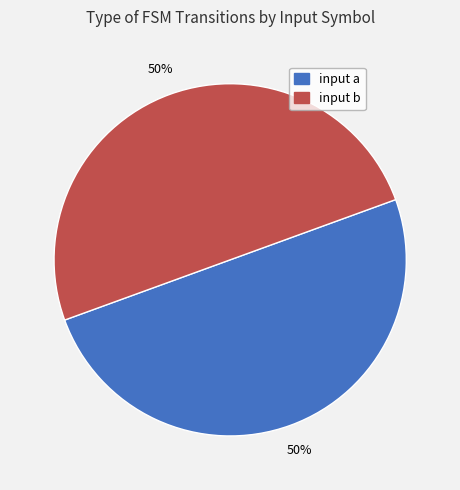

How many segments does this pie chart have?

2